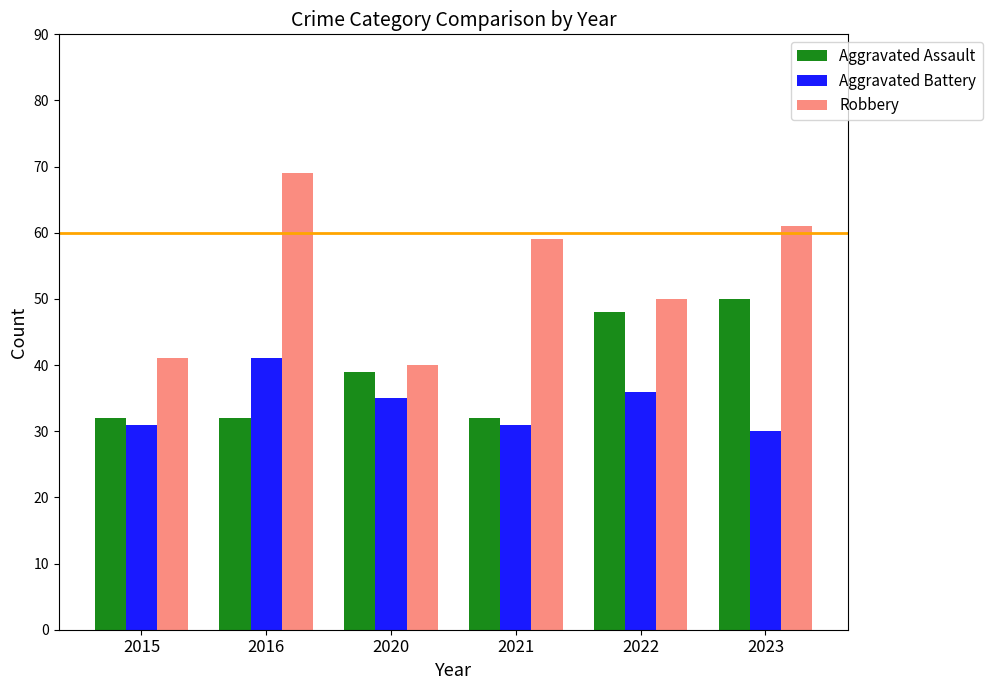

Is the value of Robbery at 2023 greater than the value of Aggravated Battery at 2022?

Yes